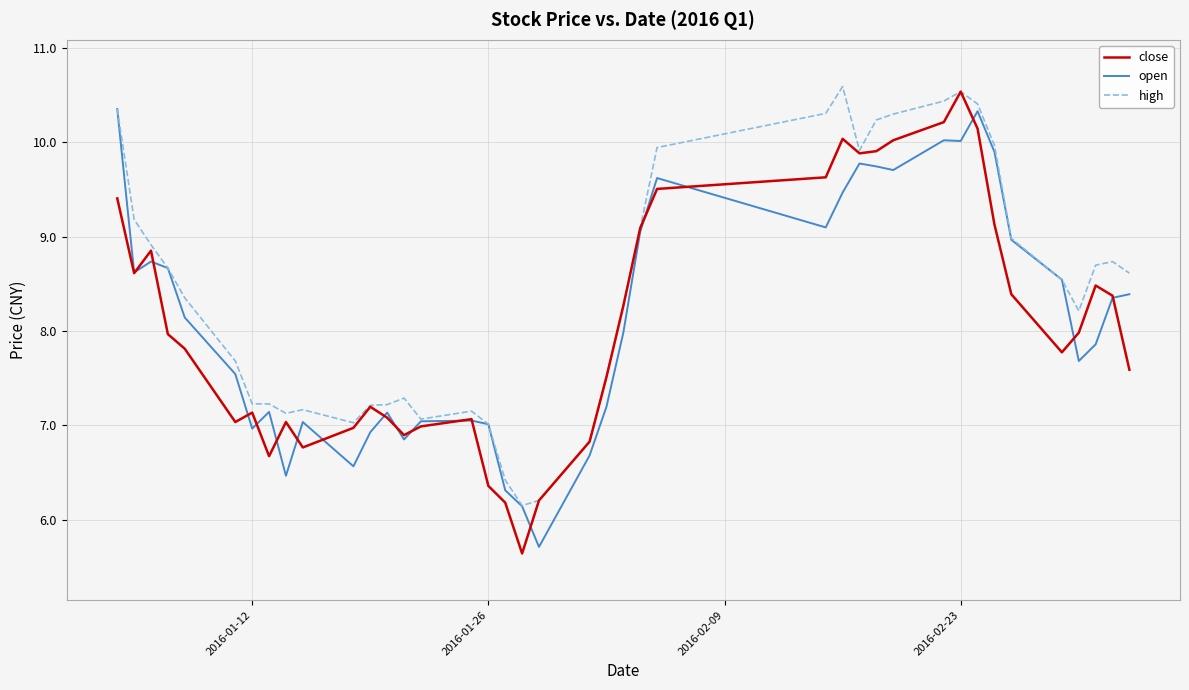

What is the minimum value for close?

5.6